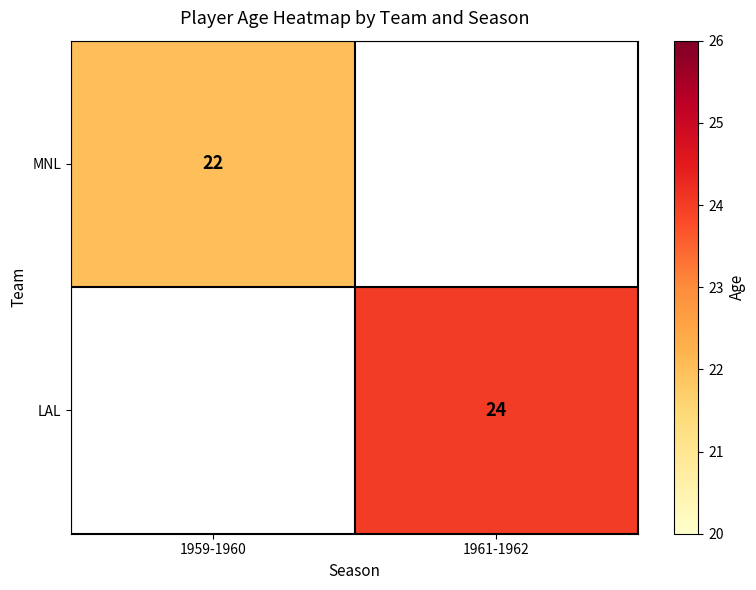

The MNL series shows 6 at 1959-1960. True or false?

False